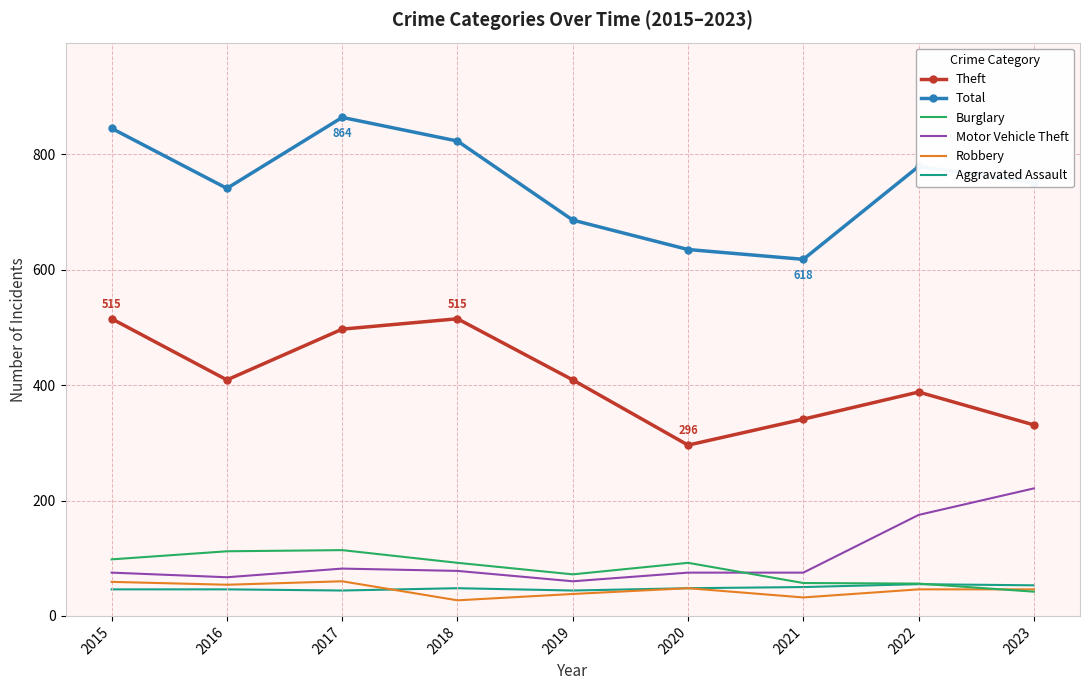

True or false: Burglary has a value of 57 at 2021.

True